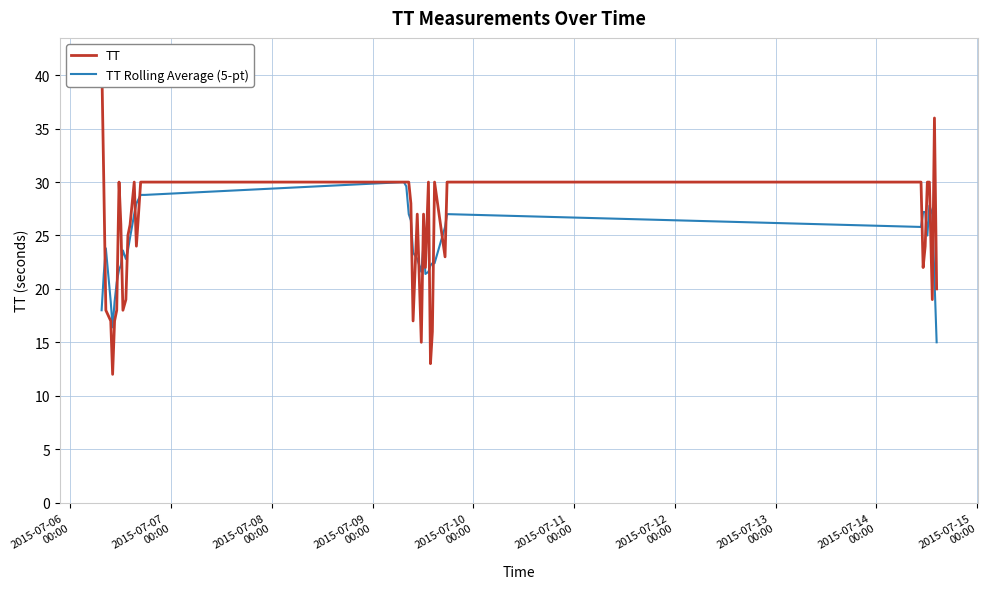

Count the number of data series in this chart.

2